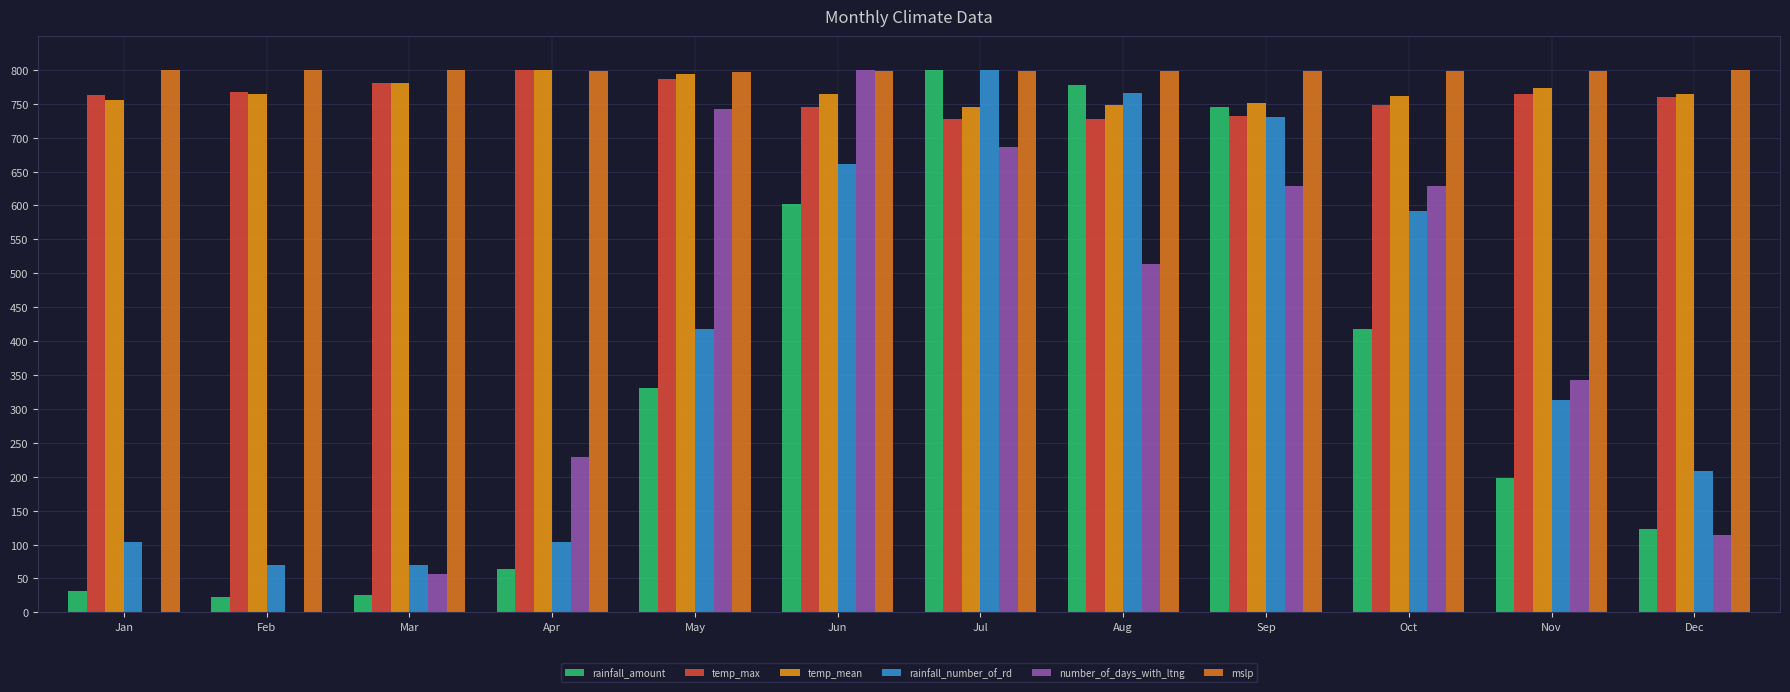

What is the sum of all temp_mean values?

9201.4